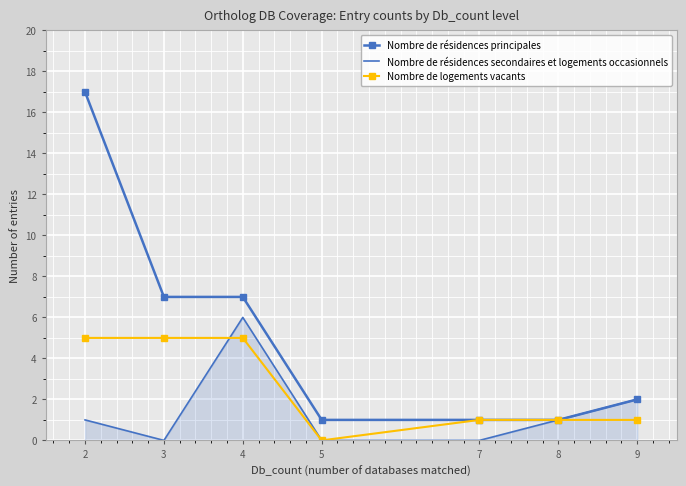

Reading right to left, extract all data points from this chart.

Nombre de résidences principales: 9=2	8=1	7=1	5=1	4=7	3=7	2=17
Nombre de résidences secondaires et logements occasionnels: 9=2	8=1	7=0	5=0	4=6	3=0	2=1
Nombre de logements vacants: 9=1	8=1	7=1	5=0	4=5	3=5	2=5